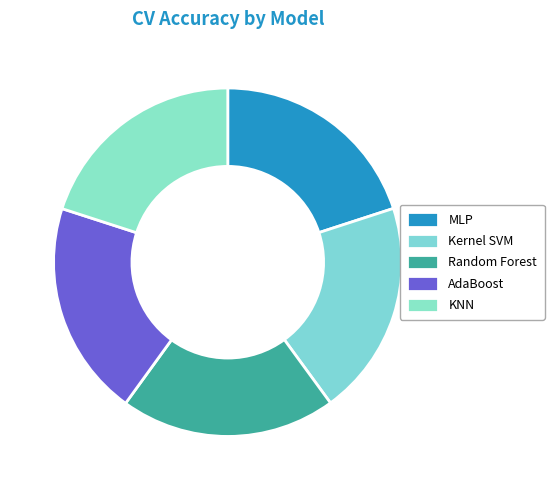

Count the number of slices in the pie.

5